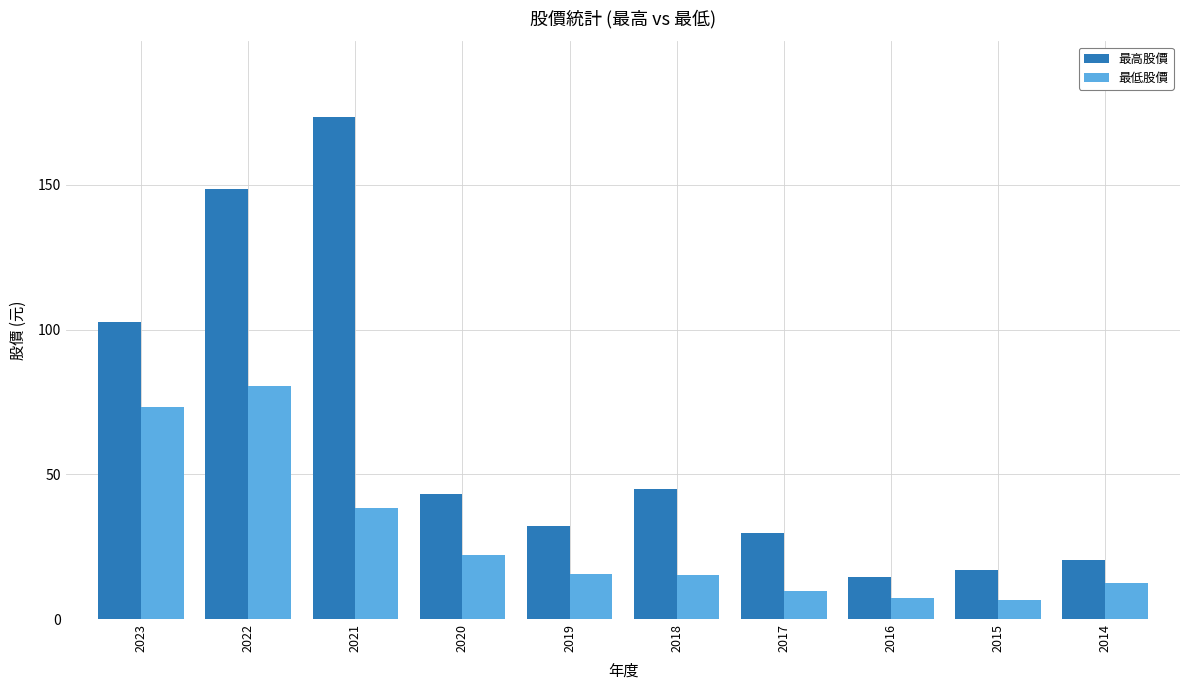

Is the value of 最低股價 at 2017 greater than the value of 最高股價 at 2017?

No